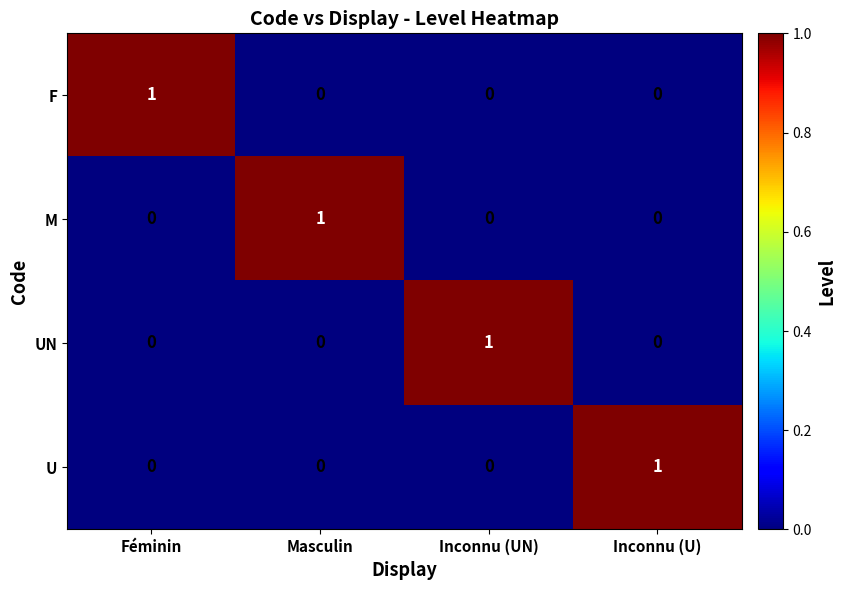

Is it true that F equals 0 at Inconnu (UN)?

True